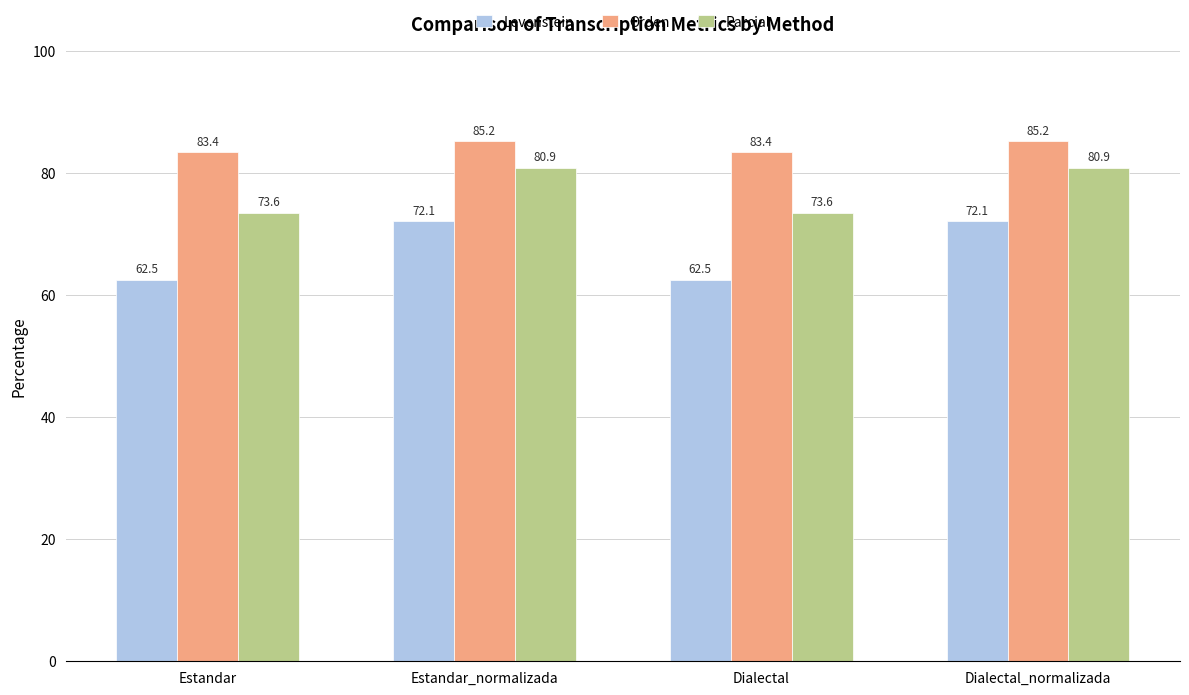

What is the difference between the maximum and minimum values in the Orden series?

1.8